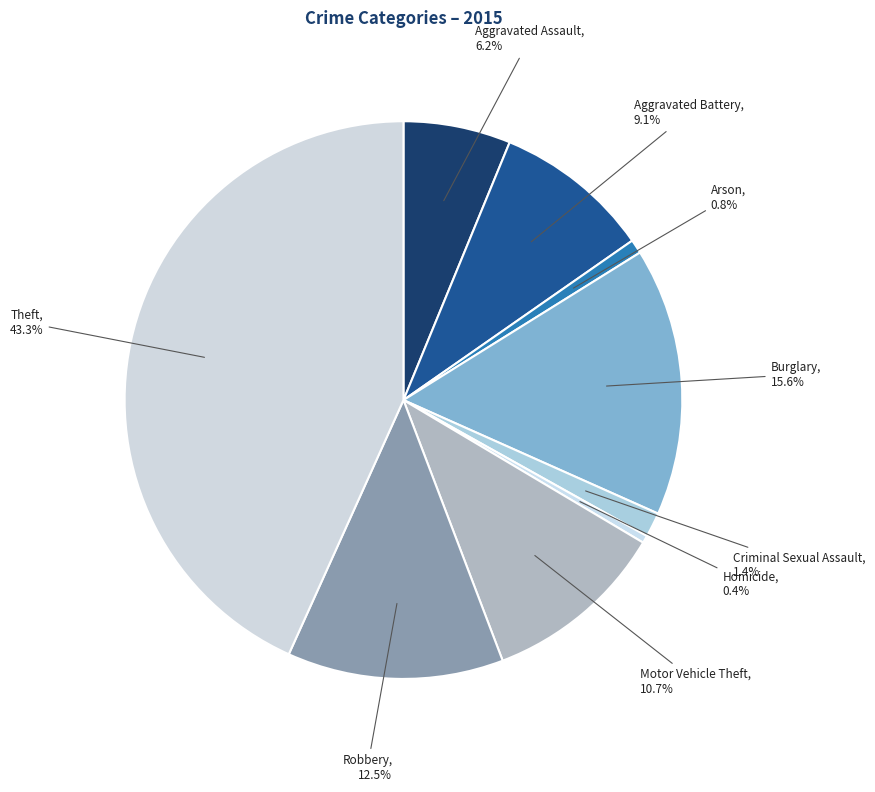

Count the number of slices in the pie.

9